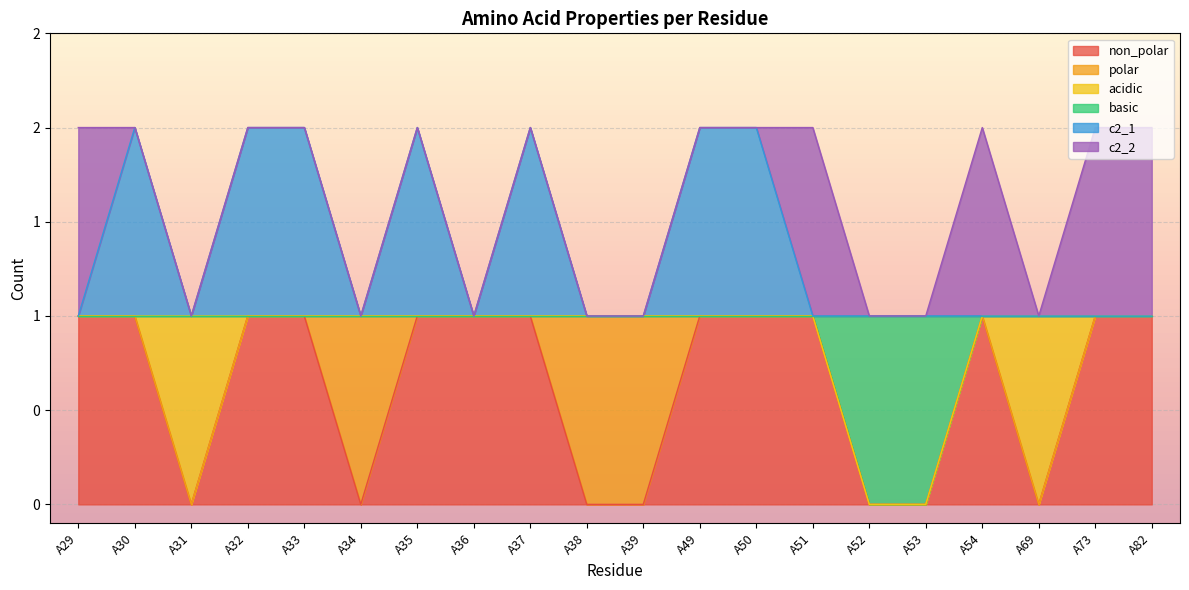

What is the difference between the basic values at A52 and A51?

1